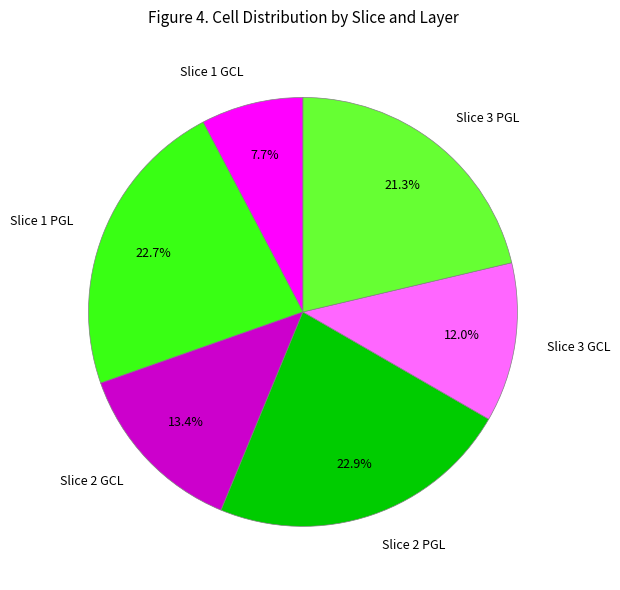

To the nearest percent, what portion does Slice 1 PGL represent?

23%